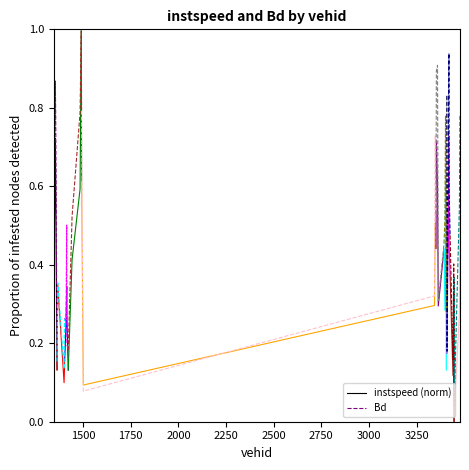

How many interior local peaks does the Bd series have?

1